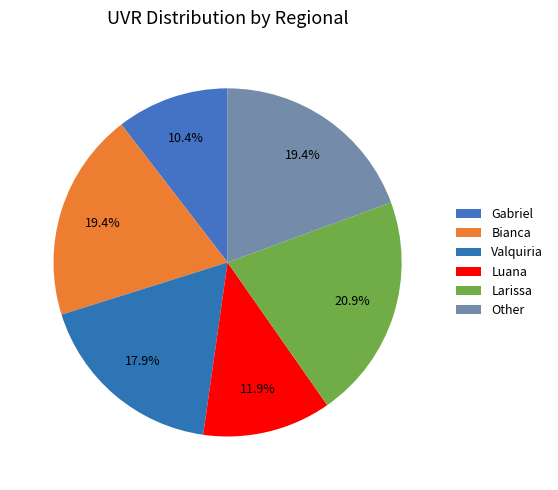

Count the number of slices in the pie.

6